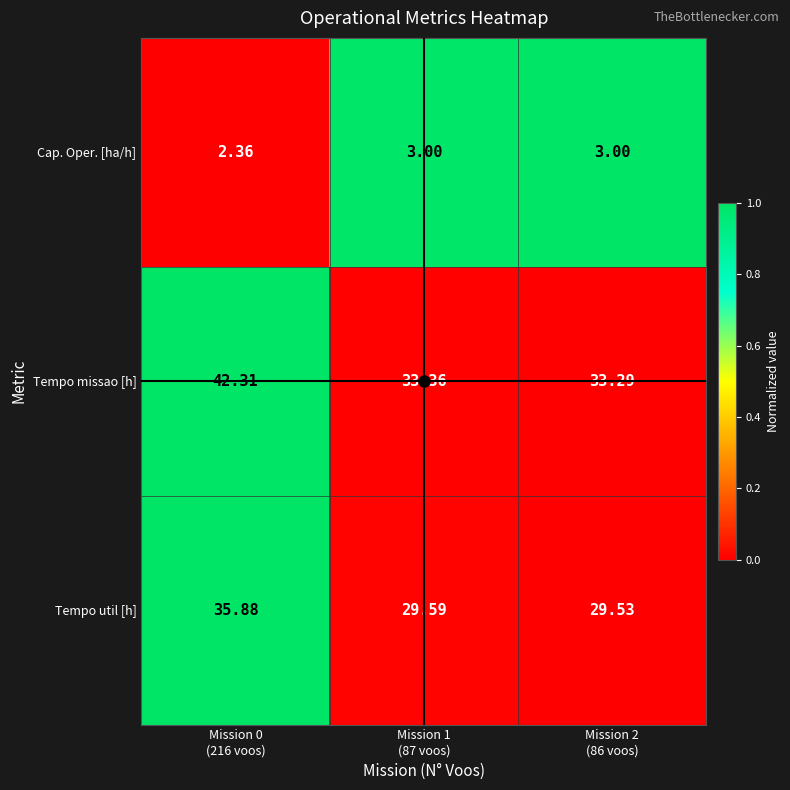

Count the number of categories in the chart.

3